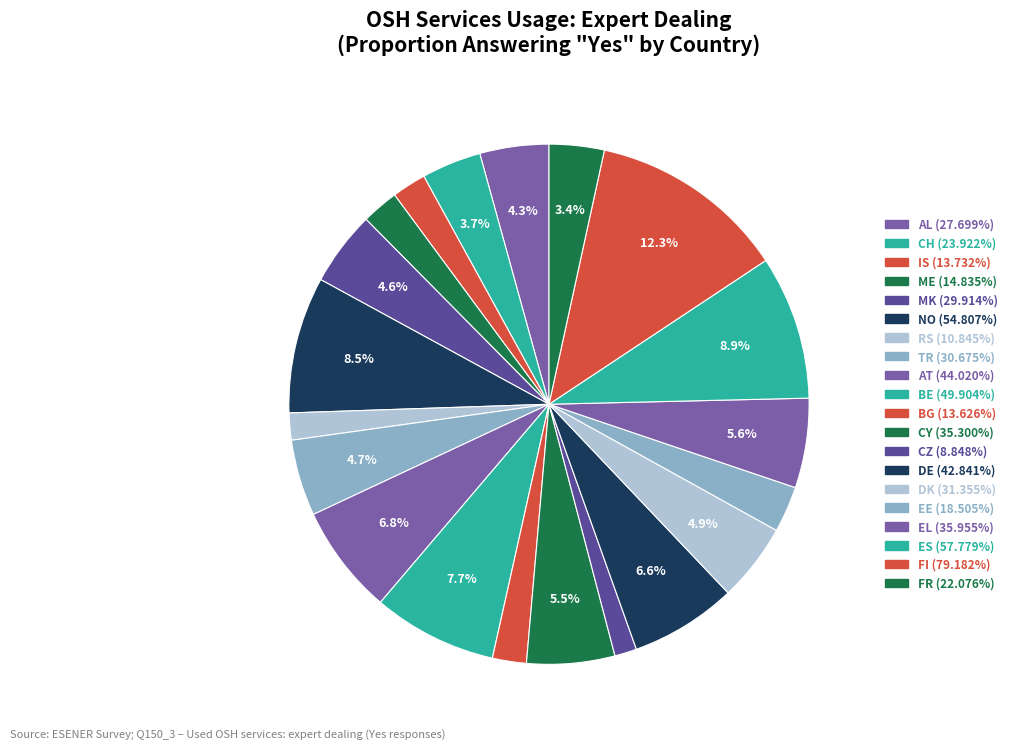

Does DK account for over 50% of the chart?

No